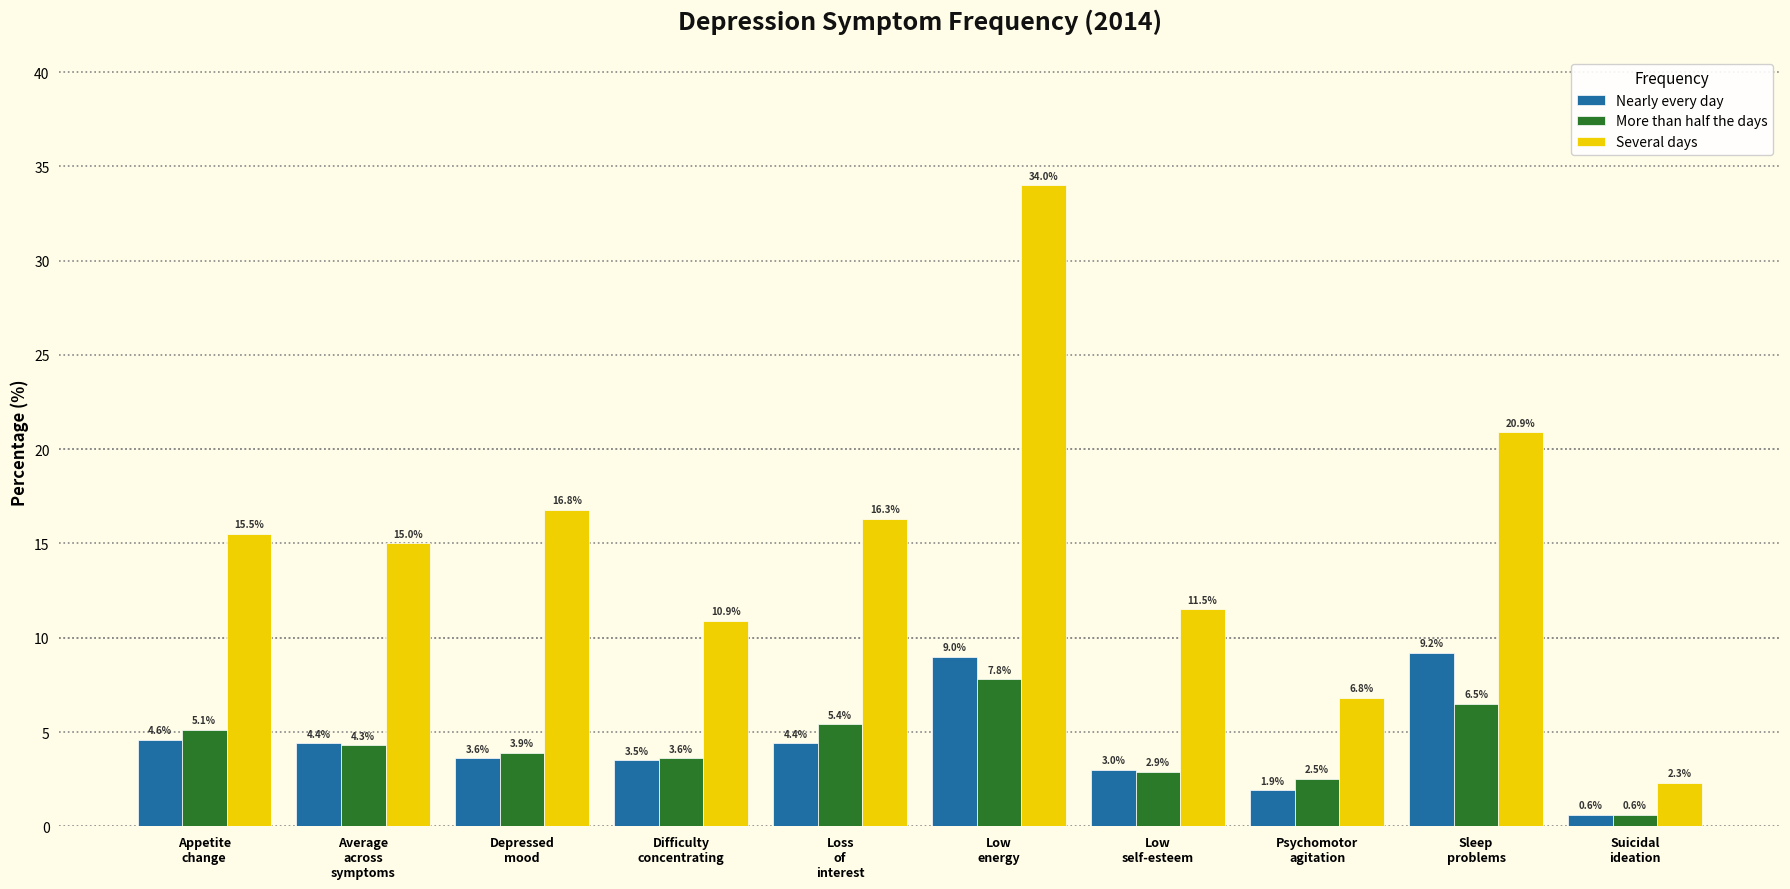

Which series has the widest spread of values?

Several days